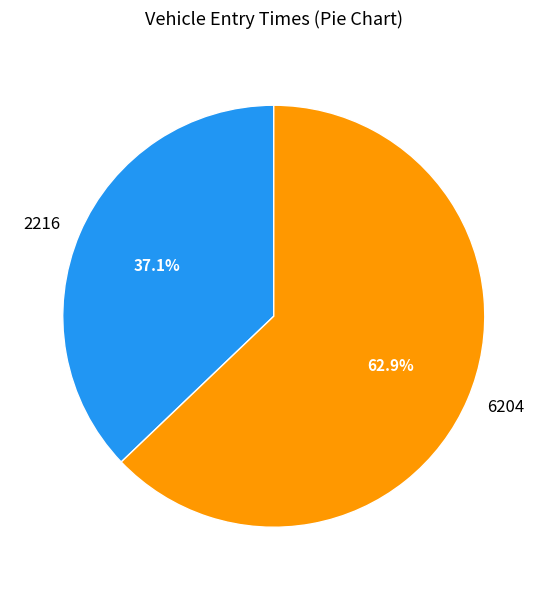

Is the sum of 6204 and 2216 greater than half?

Yes